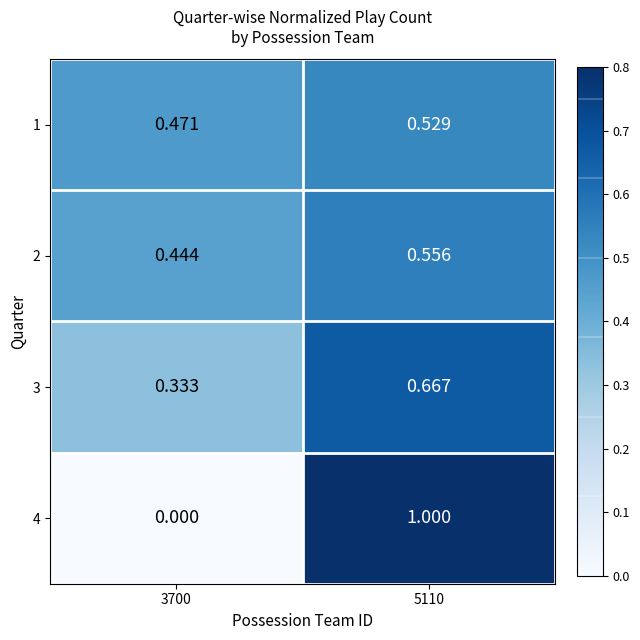

Which series has the widest spread of values?

4